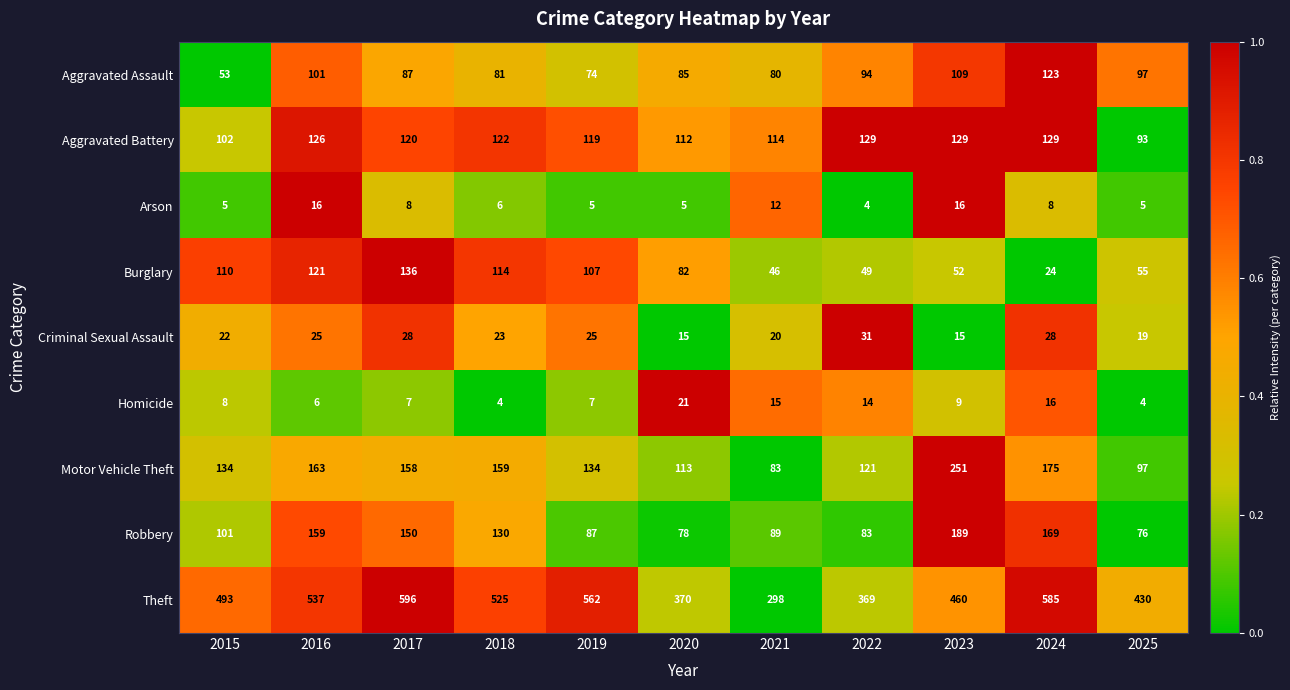

Where is Criminal Sexual Assault nearest to the value 23?

2018